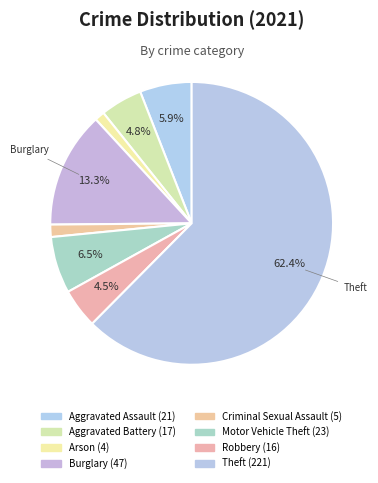

Which slice is the smallest?

Arson